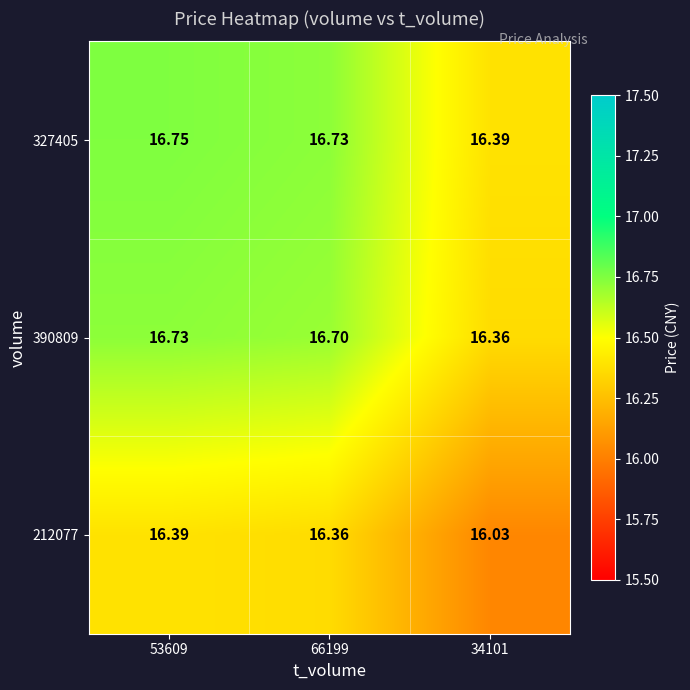

What is the minimum value shown in the chart?

16.0